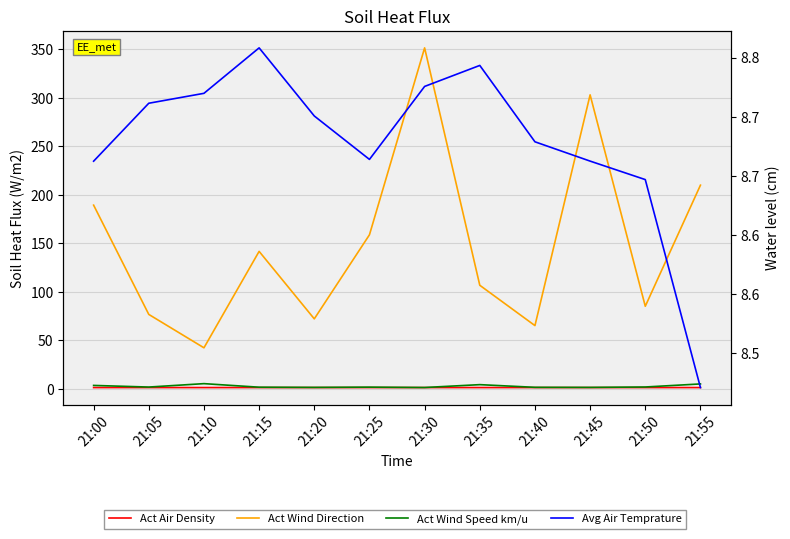

What is the minimum value for Act Wind Speed km/u?

1.3